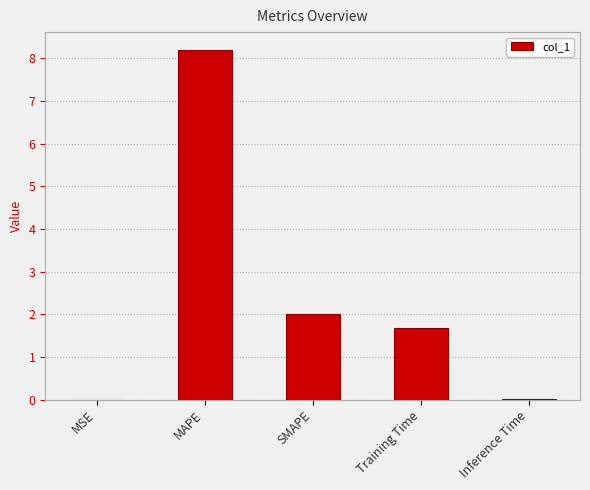

At which category does the chart reach its peak across all series?

MAPE